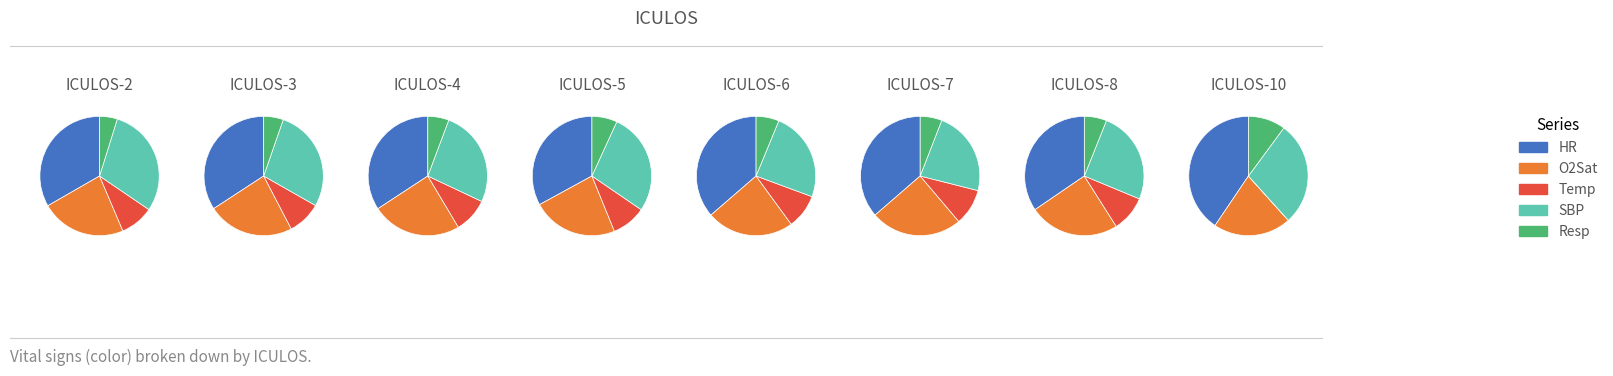

Which category has the biggest portion of the pie?

ICULOS-6